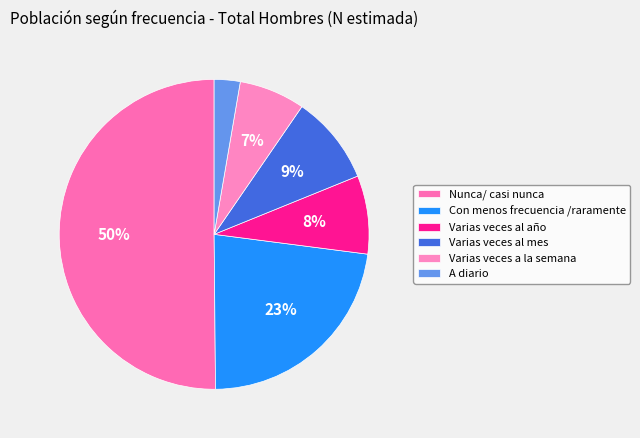

Is it true that Con menos frecuencia /raramente is 35% of the pie?

False